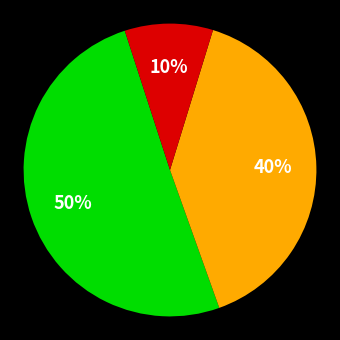

To the nearest percent, what is the average slice percentage?

33%